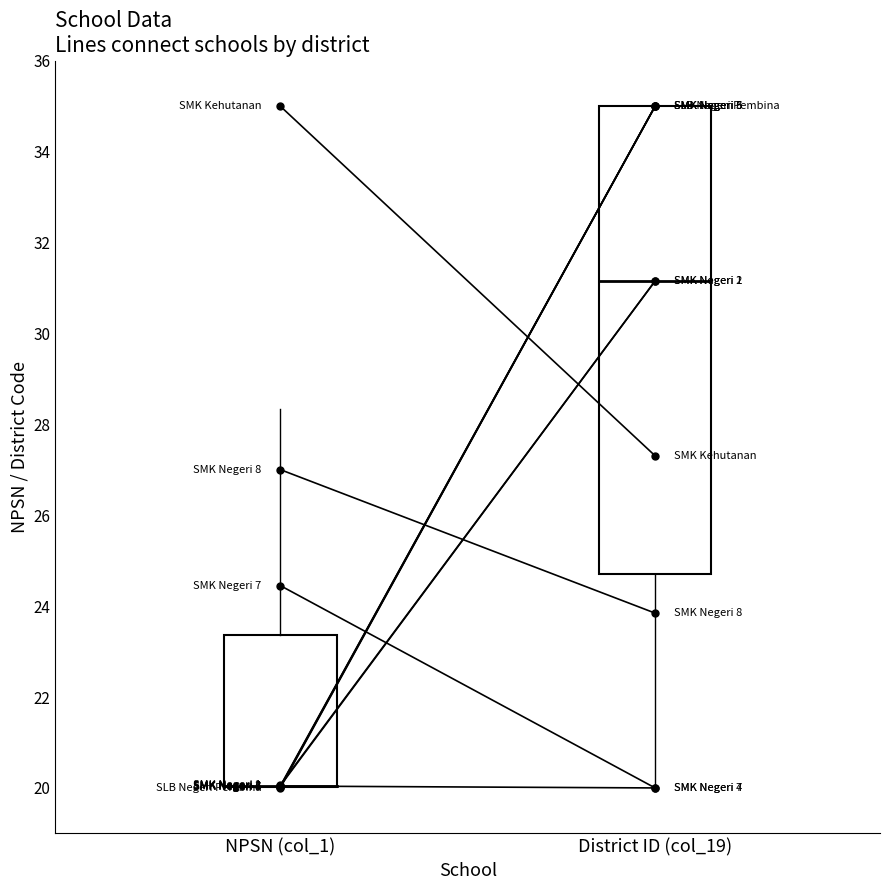

Which category has the lowest value across all series?

NPSN (col_1)